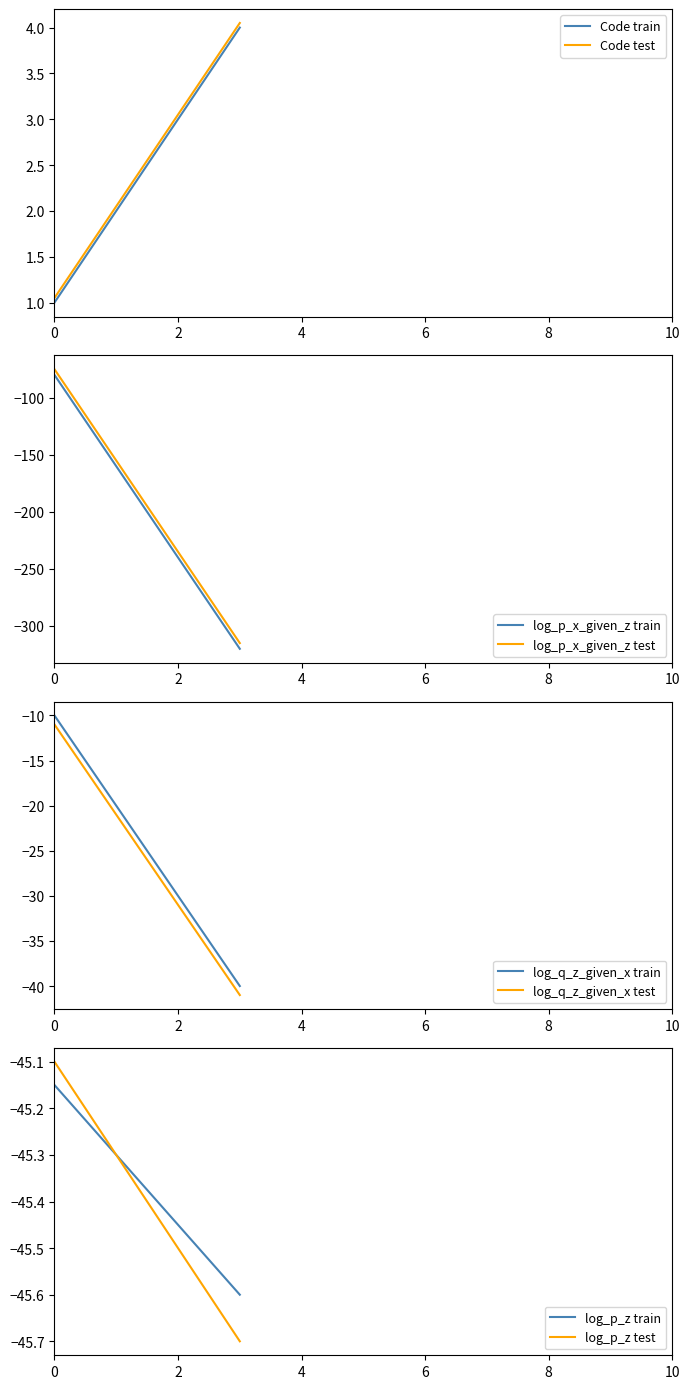

What is the spread (max minus min) of values at 1?

0.1